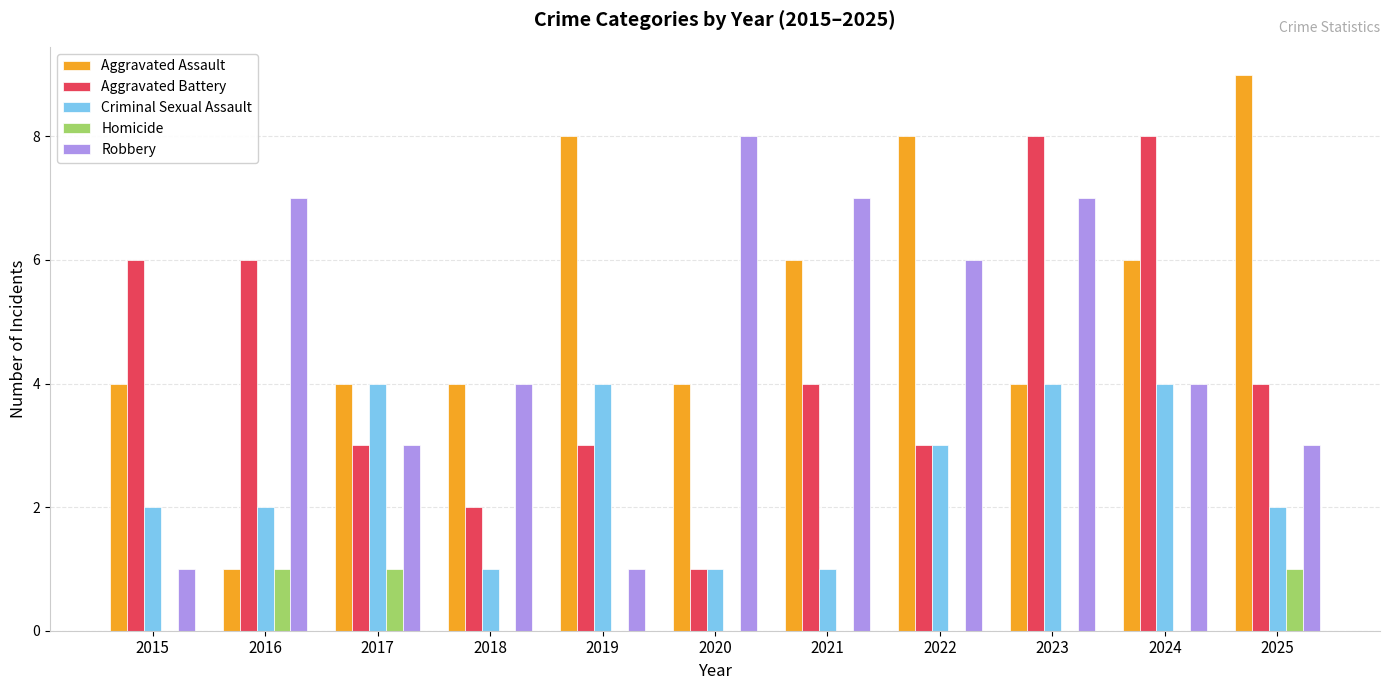

What is the greatest value displayed?

9